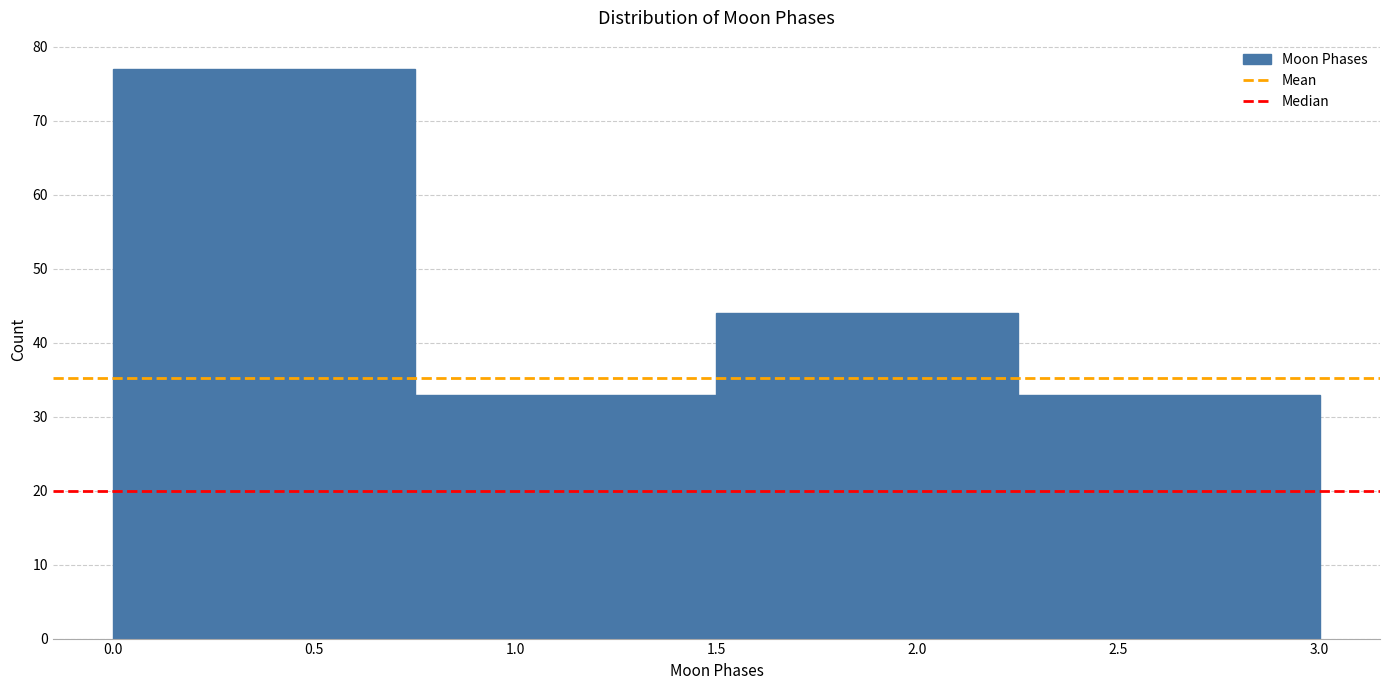

Reading left to right, list every bar in this chart as the range it spans on the x-axis followed by its height. The values are not printed on the chart, so give them approximately, as read against the axis.

0.00 to 0.75: 77
0.75 to 1.50: 33
1.50 to 2.25: 44
2.25 to 3.00: 33